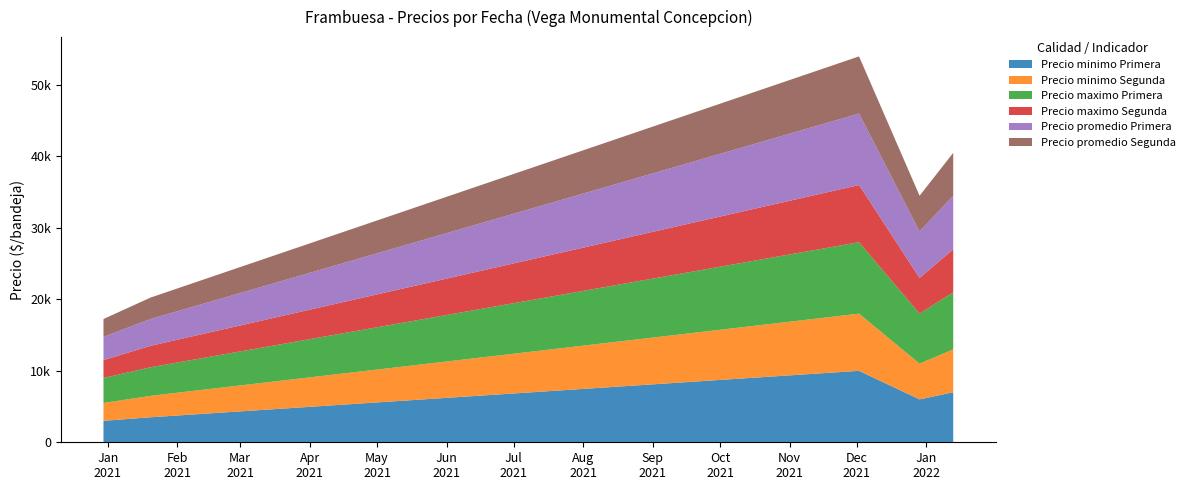

Where is the first local minimum for Precio minimo Primera?

2021-12-29